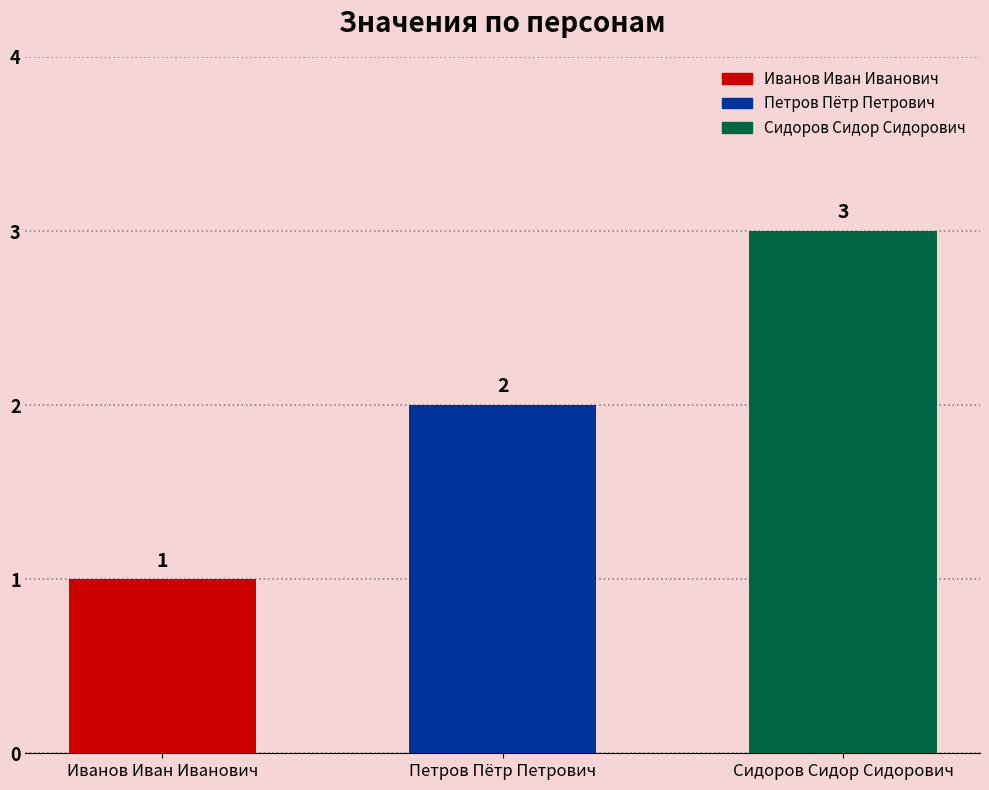

What position from the left is Сидоров Сидор Сидорович?

3